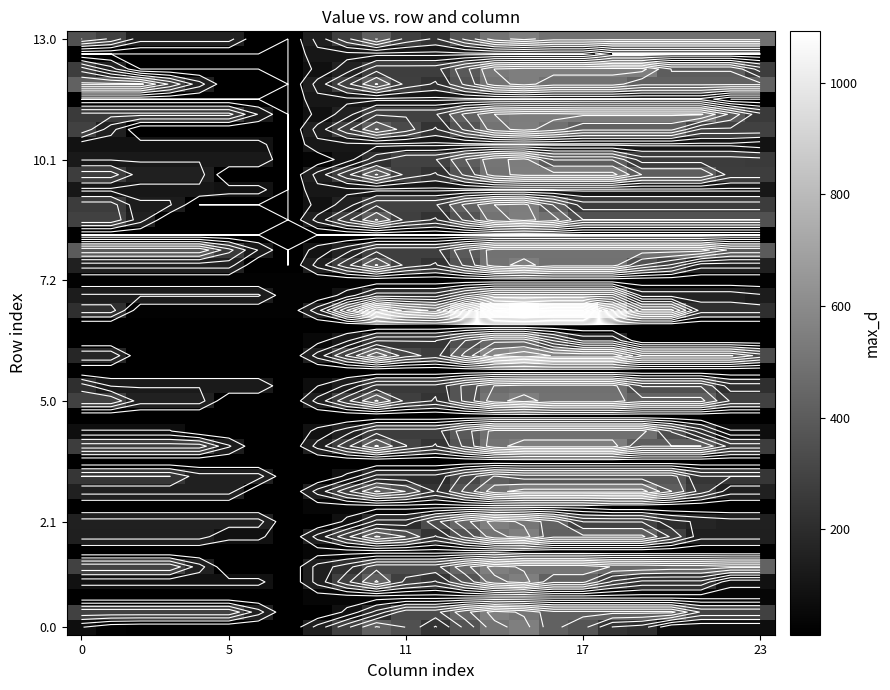

What is the maximum value shown in the chart?

1092.0